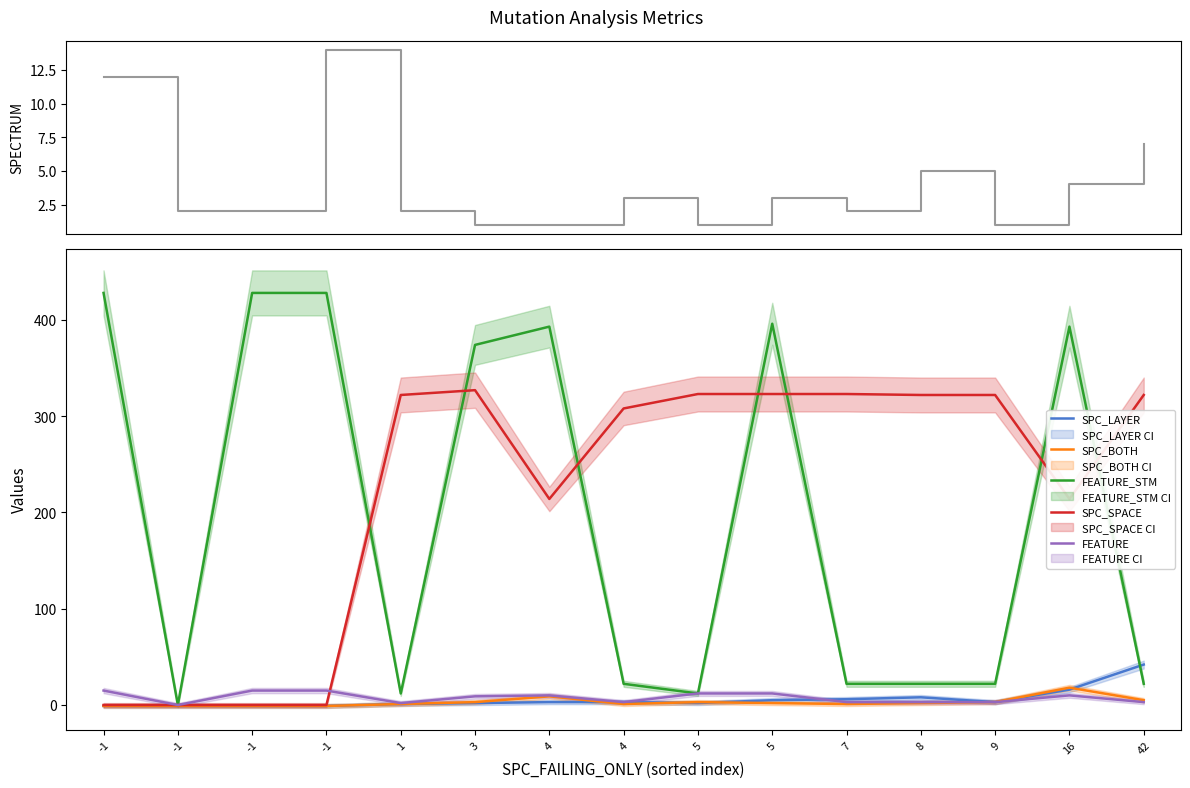

How many values in SPC_LAYER are below zero?

4